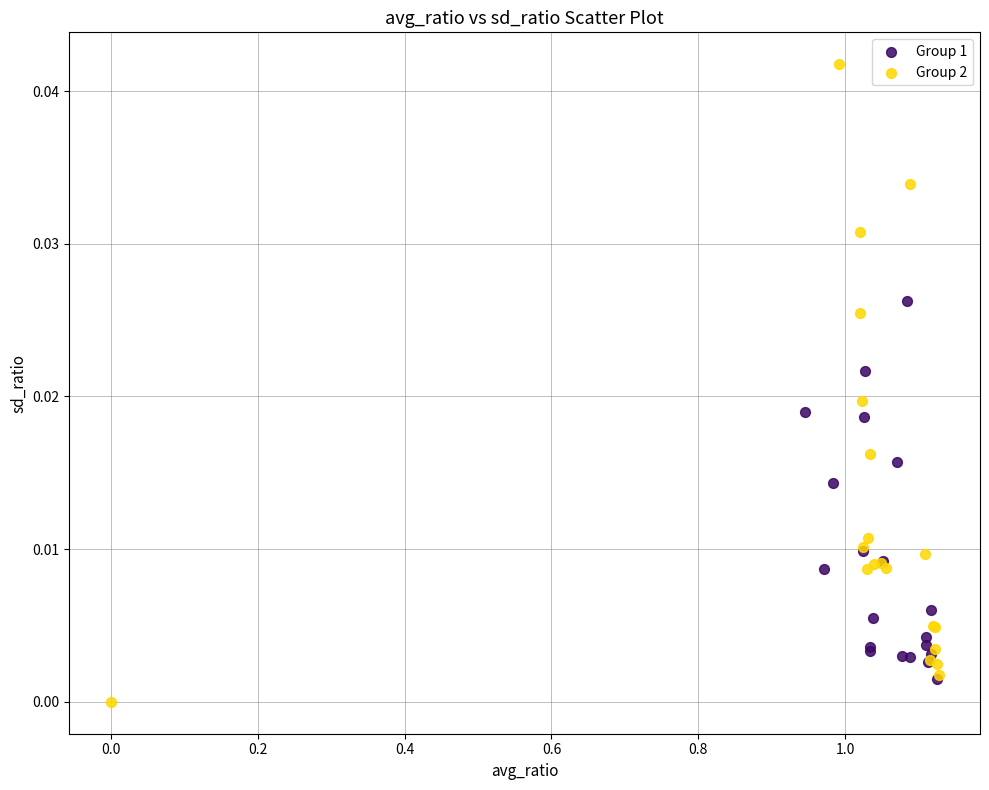

Which series reaches the minimum Y coordinate?

Group 2